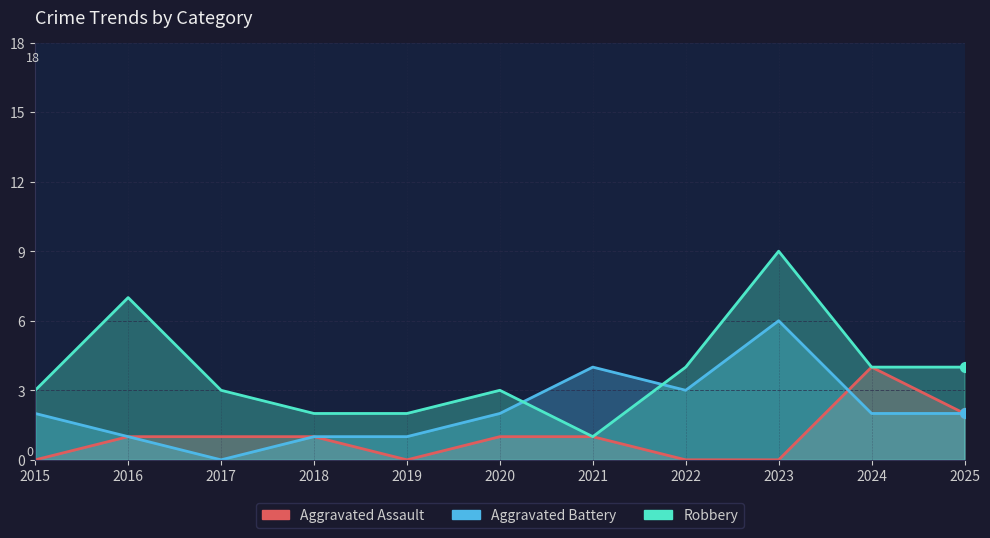

Which series contains the lowest Y value?

Aggravated Assault